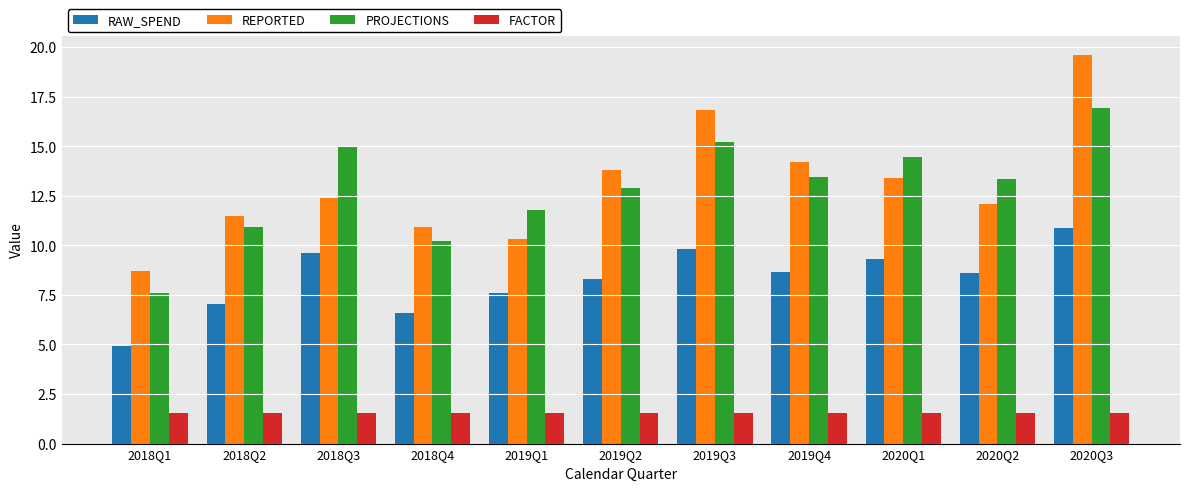

Is the value of PROJECTIONS at 2019Q4 greater than the value of FACTOR at 2019Q4?

Yes